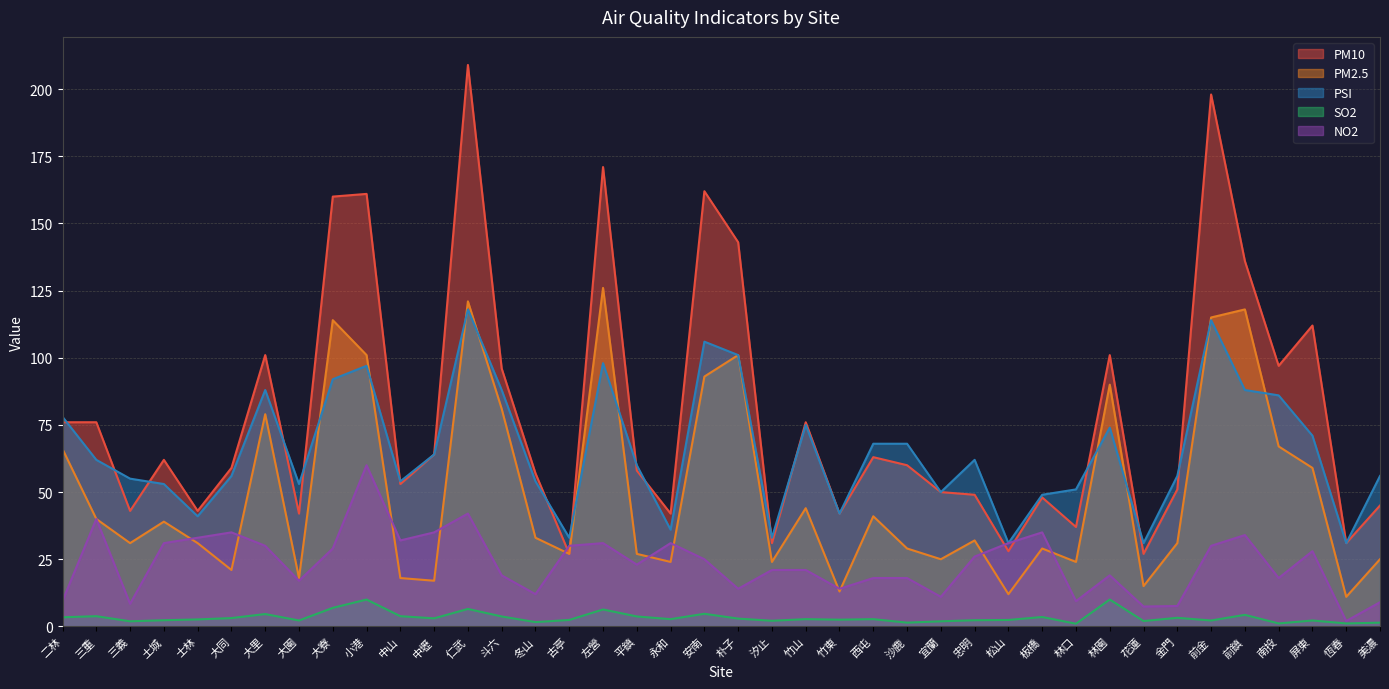

How many intersections are there between PM2.5 and NO2?

12